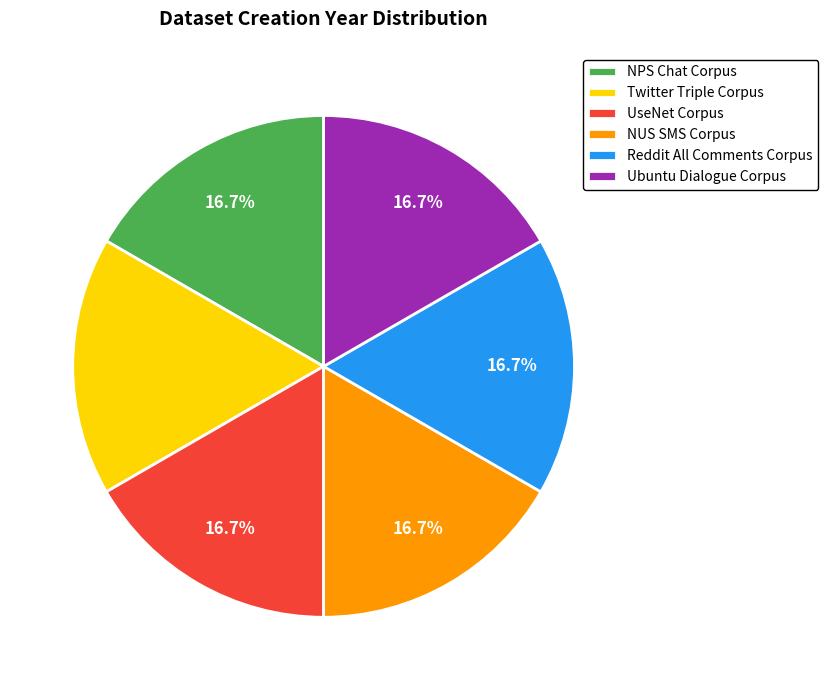

Is there a majority slice in this chart?

No